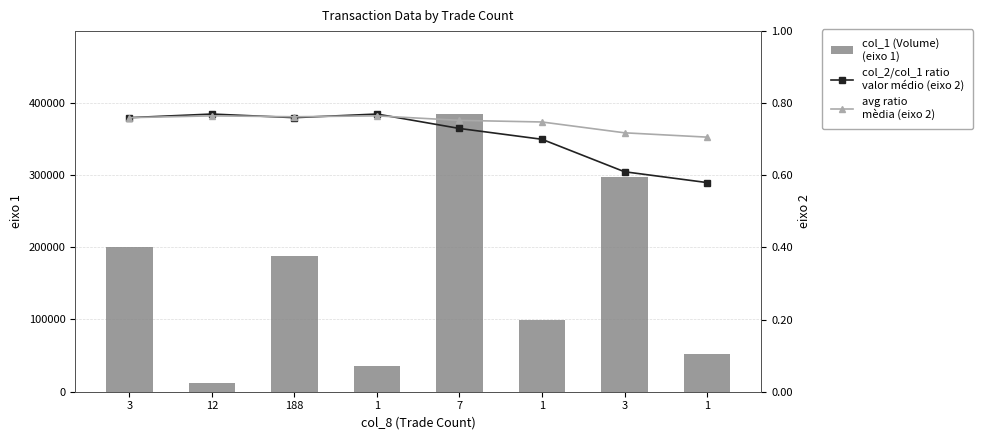

True or false: col_1 (Volume)
(eixo 1) has a value of 188000.0 at 188.

True